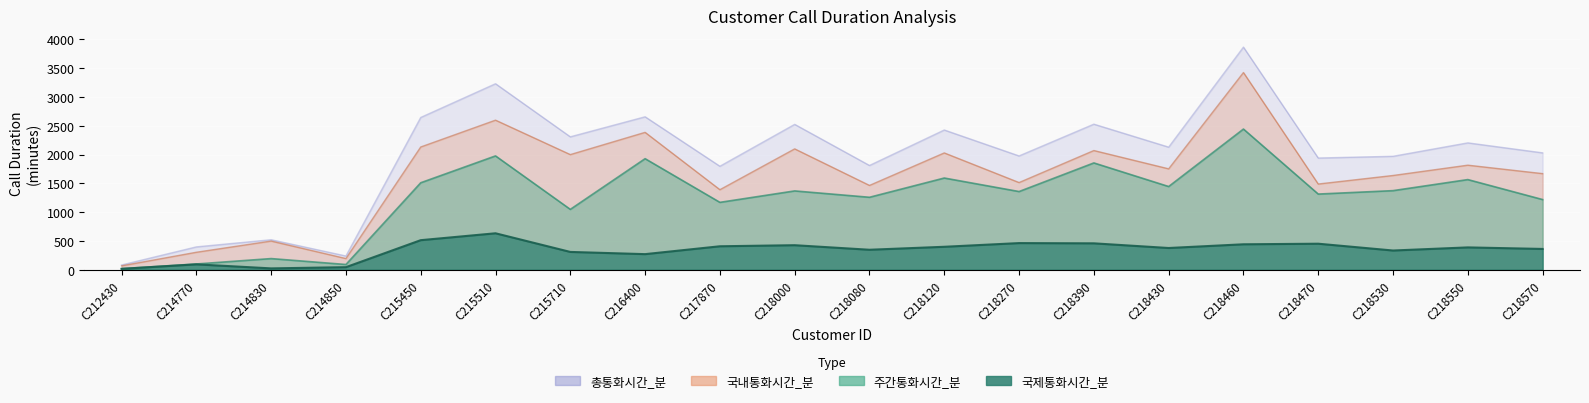

The value of 총통화시간_분 at C218080 is 862.7. True or false?

False